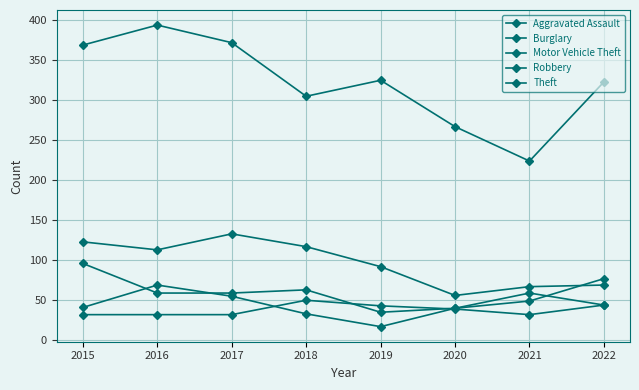

How many data points in Robbery are less than 44?

4